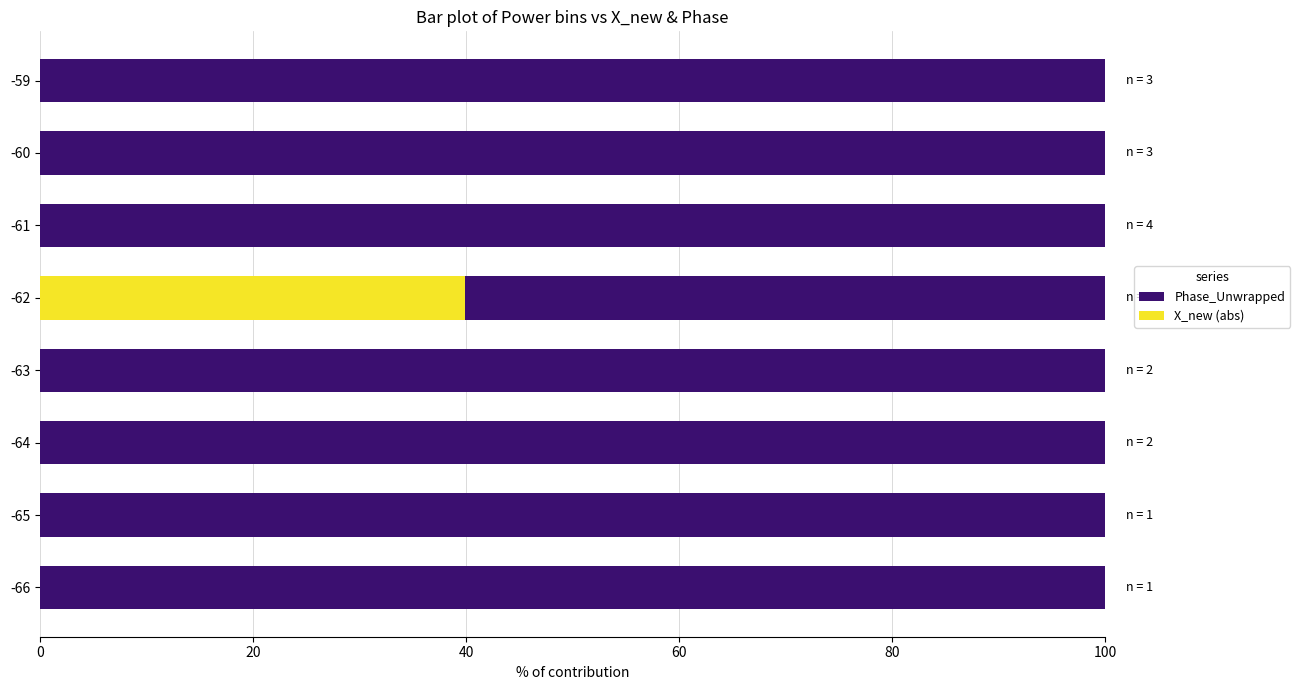

How many series are shown in this chart?

2